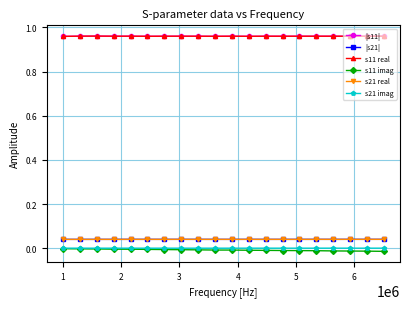

True or false: |s21| and |s11| intersect in this chart.

False